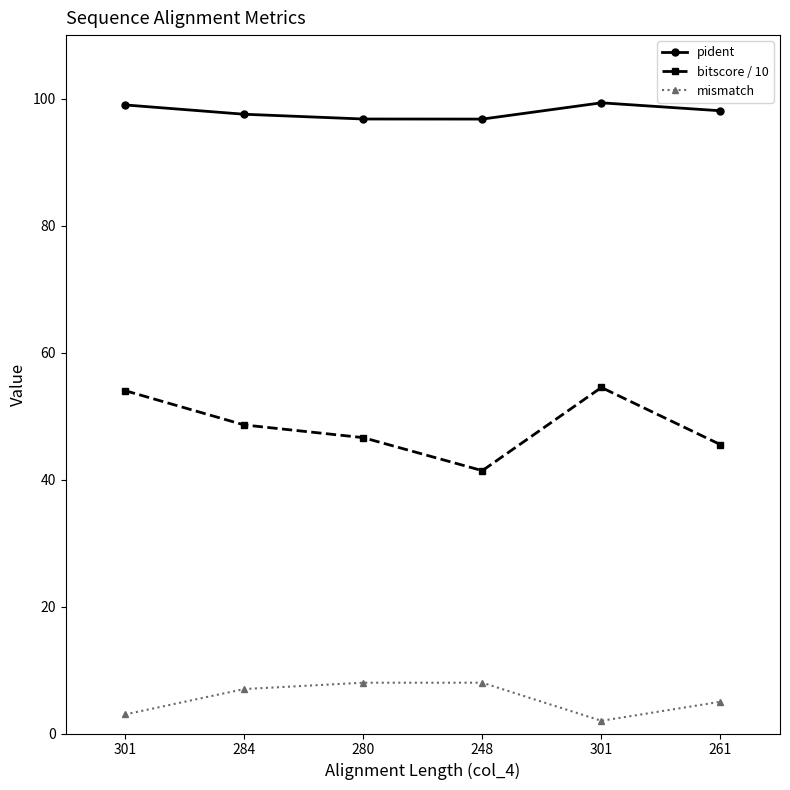

List the series in order of their peak value, highest first.

pident, bitscore / 10, mismatch